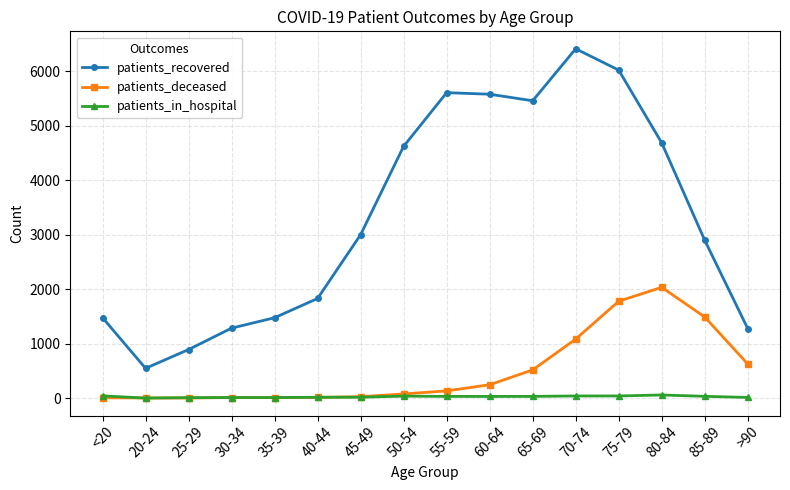

What are all the series names shown in the legend?

patients_recovered, patients_deceased, patients_in_hospital